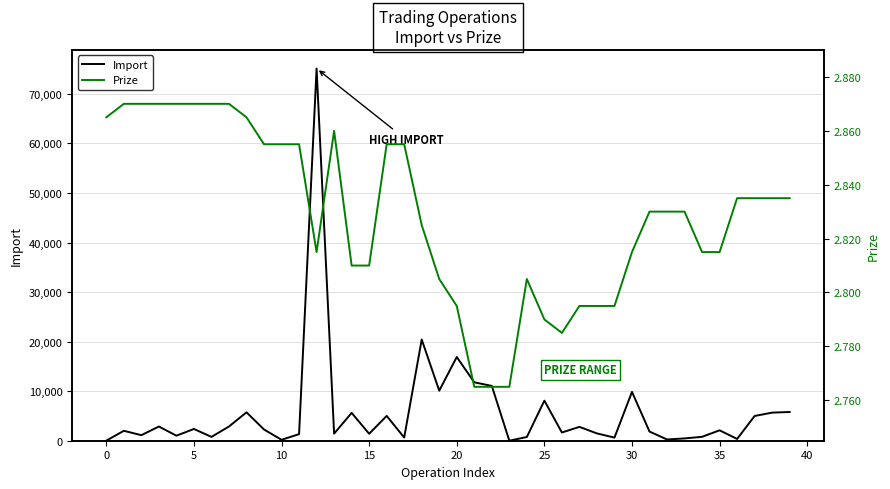

Rank the series by their maximum value, from highest to lowest.

Import, Prize